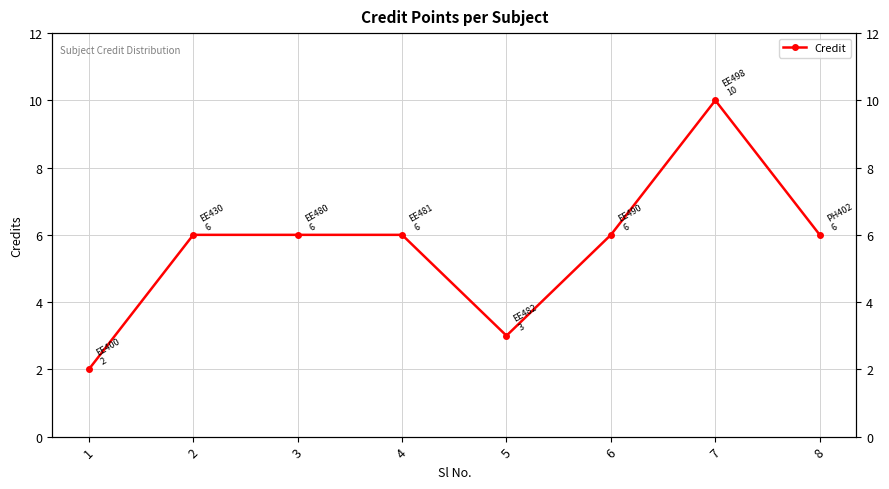

What is the maximum value shown in the chart?

10